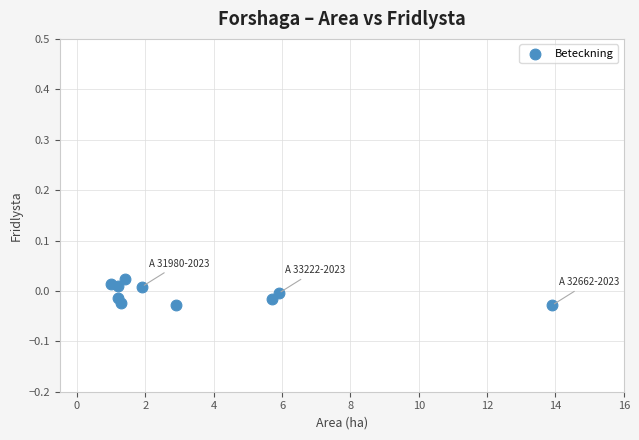

What is the average X value?

3.6